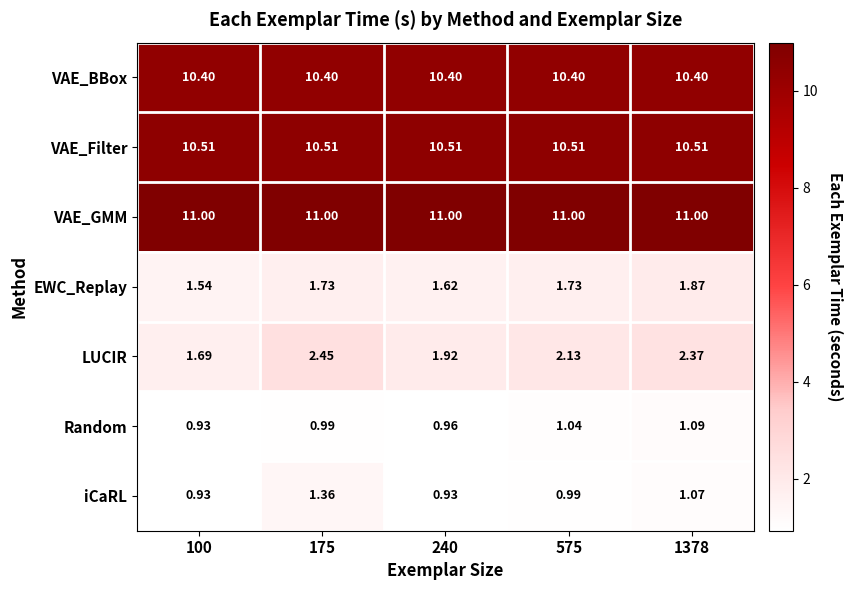

List the series in order of their peak value, lowest first.

Random, iCaRL, EWC_Replay, LUCIR, VAE_BBox, VAE_Filter, VAE_GMM